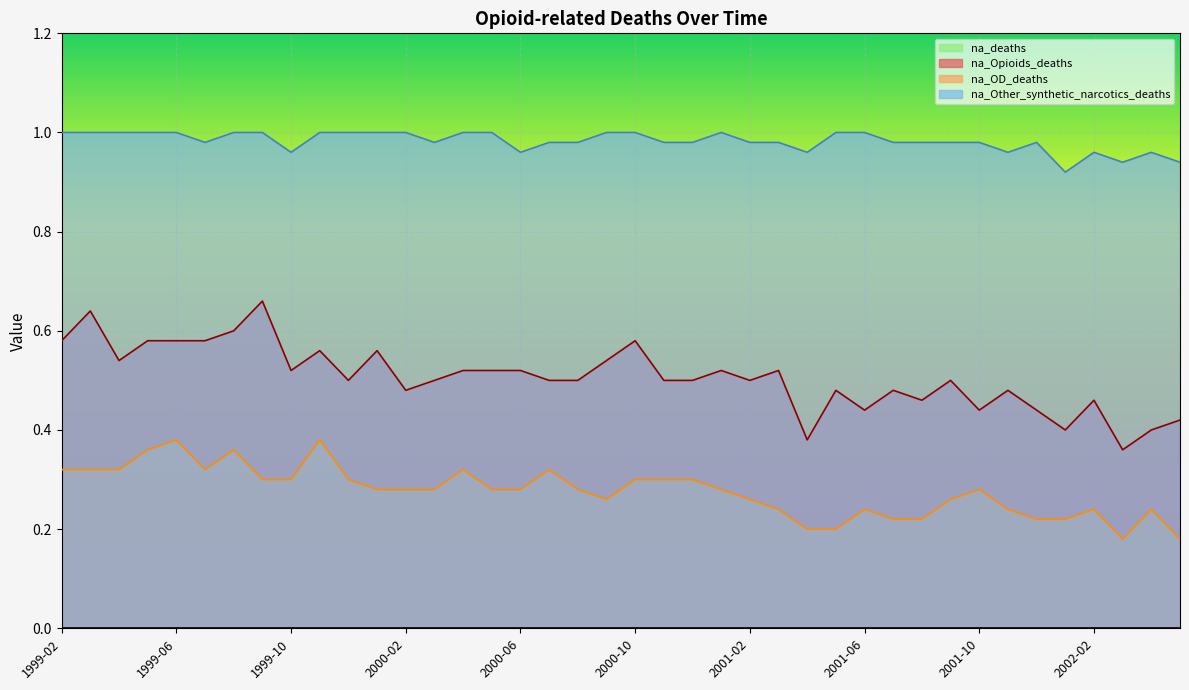

What is the label of the 31st point from the right?

1999-11